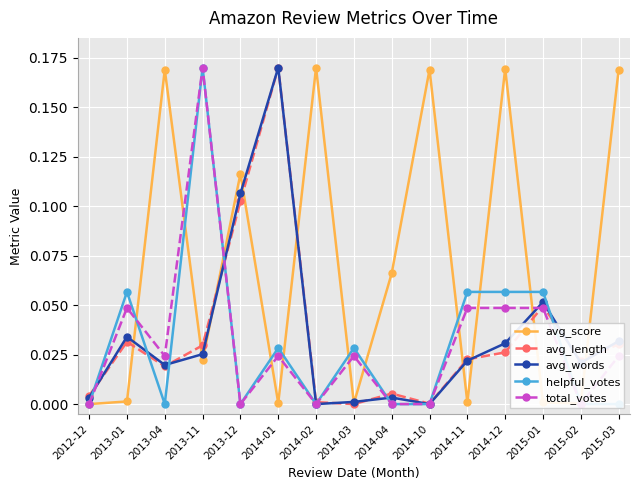

At which category does avg_words reach its first local peak?

2013-01